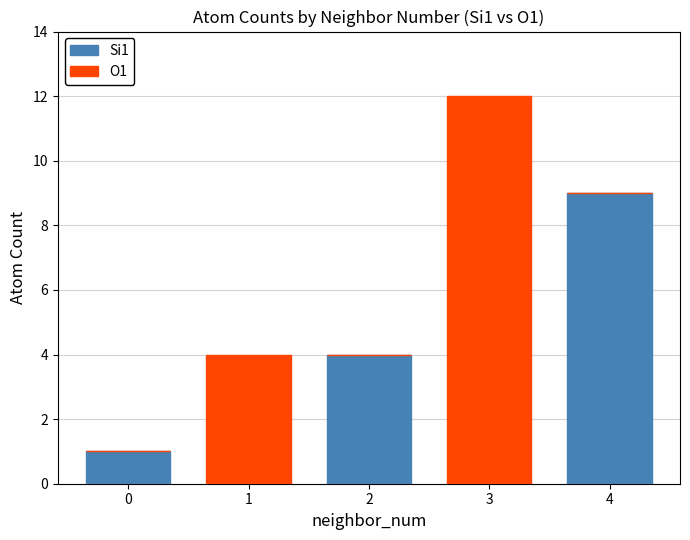

What is the total value across all series at 2?

4